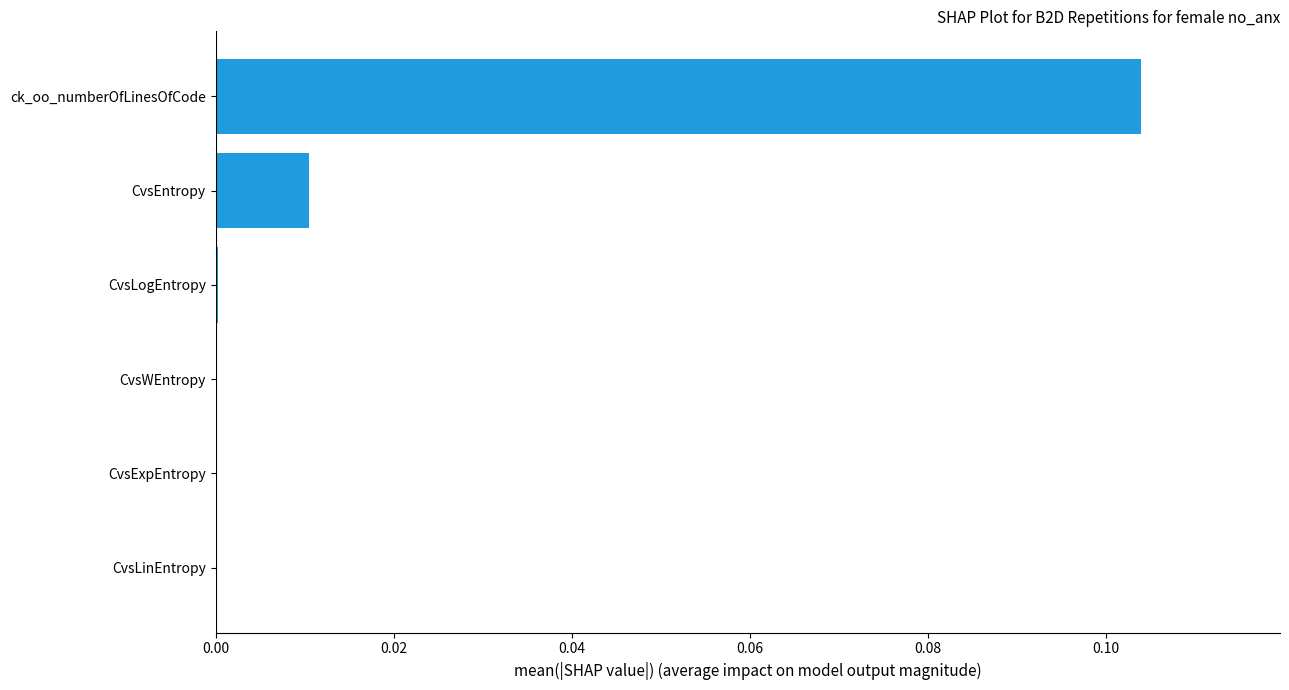

Which has a higher value, CvsEntropy or CvsWEntropy?

CvsEntropy